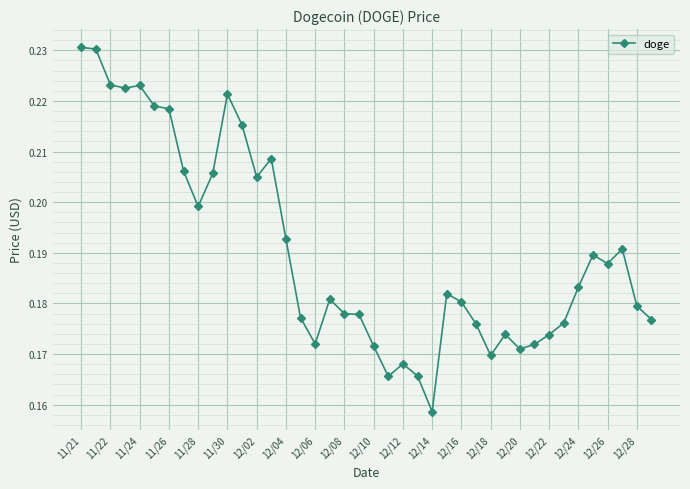

Does the chart display data point markers on the line(s)?

Yes